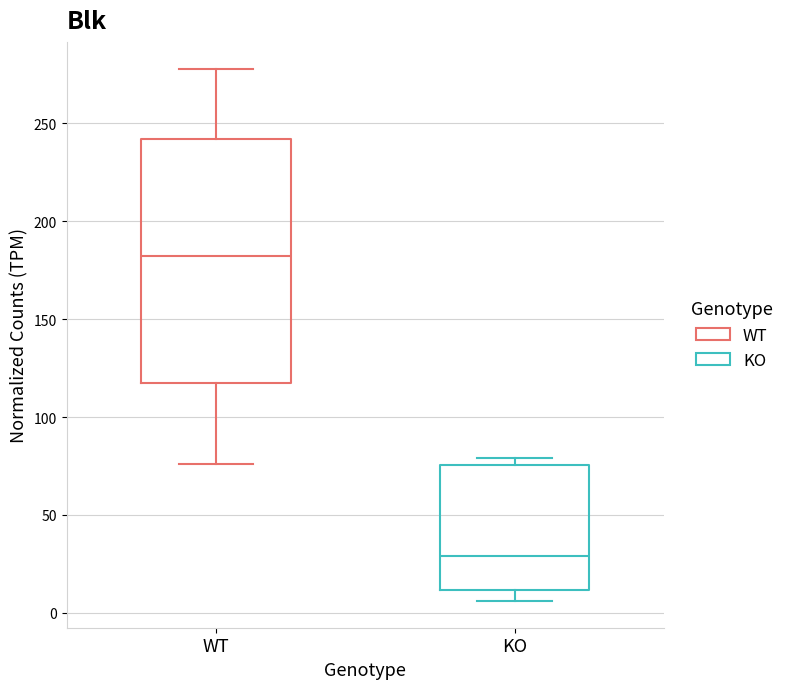

Comparing the boxes themselves (not the whiskers), which one is the tallest?

WT